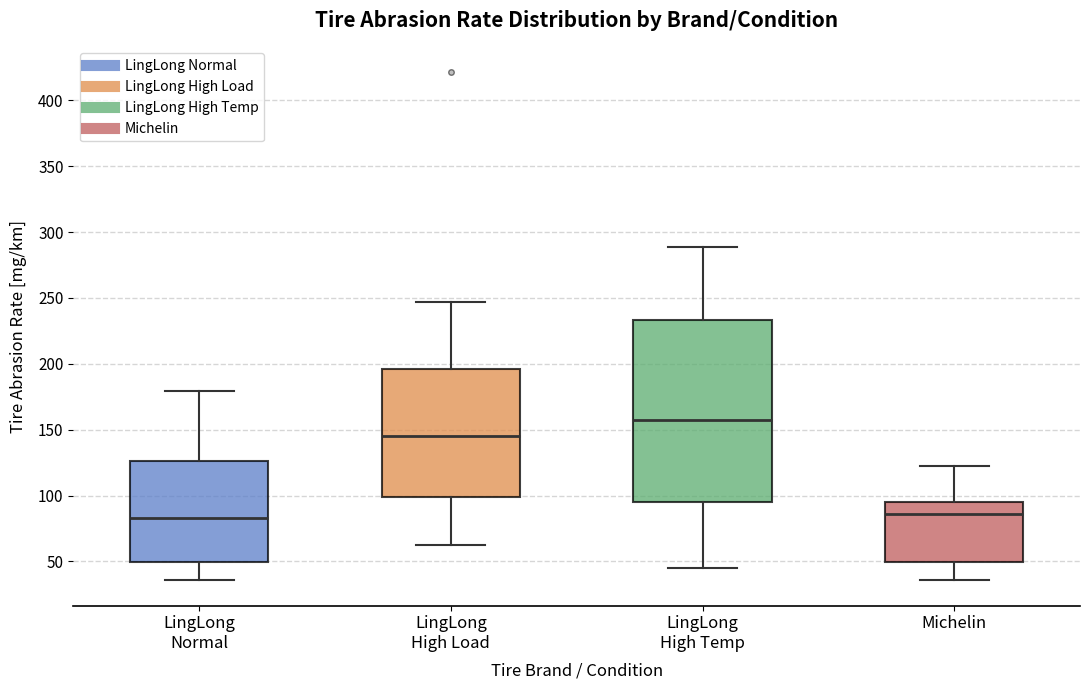

Reading left to right, read every box against the y-axis: the position of its median line, the range the box covers, and the ends of its whiskers. The values are not printed on the chart, so give them approximately, as read against the axis.

LingLong Normal: median 85, box 50 to 125, whiskers 35 to 180
LingLong High Load: median 145, box 100 to 195, whiskers 65 to 245
LingLong High Temp: median 160, box 95 to 235, whiskers 45 to 290
Michelin: median 85, box 50 to 95, whiskers 35 to 120